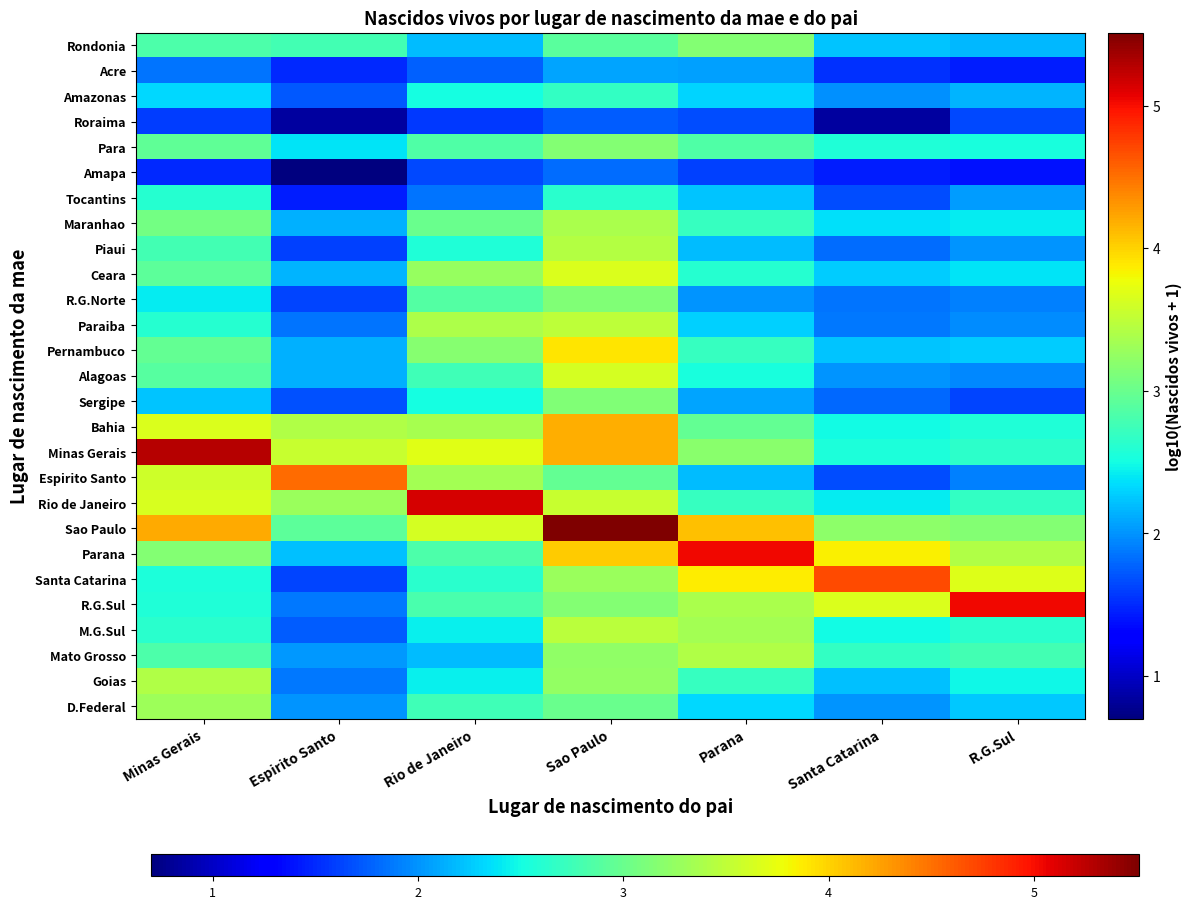

Reading left to right, list all the values displayed in this chart.

Rondonia: Minas Gerais=2.8	Espirito Santo=2.8	Rio de Janeiro=2.2	Sao Paulo=2.9	Parana=3.1	Santa Catarina=2.2	R.G.Sul=2.2
Acre: Minas Gerais=1.9	Espirito Santo=1.5	Rio de Janeiro=1.8	Sao Paulo=2.1	Parana=2.1	Santa Catarina=1.5	R.G.Sul=1.4
Amazonas: Minas Gerais=2.3	Espirito Santo=1.7	Rio de Janeiro=2.5	Sao Paulo=2.7	Parana=2.3	Santa Catarina=2.0	R.G.Sul=2.1
Roraima: Minas Gerais=1.6	Espirito Santo=0.8	Rio de Janeiro=1.6	Sao Paulo=1.7	Parana=1.7	Santa Catarina=0.8	R.G.Sul=1.7
Para: Minas Gerais=3.0	Espirito Santo=2.4	Rio de Janeiro=2.8	Sao Paulo=3.1	Parana=2.9	Santa Catarina=2.6	R.G.Sul=2.5
Amapa: Minas Gerais=1.5	Espirito Santo=0.7	Rio de Janeiro=1.6	Sao Paulo=1.8	Parana=1.6	Santa Catarina=1.4	R.G.Sul=1.4
Tocantins: Minas Gerais=2.6	Espirito Santo=1.4	Rio de Janeiro=1.9	Sao Paulo=2.6	Parana=2.2	Santa Catarina=1.7	R.G.Sul=2.0
Maranhao: Minas Gerais=3.1	Espirito Santo=2.1	Rio de Janeiro=3.0	Sao Paulo=3.4	Parana=2.7	Santa Catarina=2.4	R.G.Sul=2.4
Piaui: Minas Gerais=2.8	Espirito Santo=1.6	Rio de Janeiro=2.6	Sao Paulo=3.4	Parana=2.2	Santa Catarina=1.8	R.G.Sul=2.0
Ceara: Minas Gerais=2.9	Espirito Santo=2.1	Rio de Janeiro=3.3	Sao Paulo=3.7	Parana=2.6	Santa Catarina=2.3	R.G.Sul=2.4
R.G.Norte: Minas Gerais=2.4	Espirito Santo=1.6	Rio de Janeiro=2.9	Sao Paulo=3.1	Parana=2.0	Santa Catarina=1.9	R.G.Sul=1.9
Paraiba: Minas Gerais=2.6	Espirito Santo=1.9	Rio de Janeiro=3.4	Sao Paulo=3.5	Parana=2.3	Santa Catarina=1.9	R.G.Sul=2.0
Pernambuco: Minas Gerais=3.0	Espirito Santo=2.1	Rio de Janeiro=3.2	Sao Paulo=3.9	Parana=2.7	Santa Catarina=2.2	R.G.Sul=2.3
Alagoas: Minas Gerais=2.9	Espirito Santo=2.1	Rio de Janeiro=2.8	Sao Paulo=3.6	Parana=2.5	Santa Catarina=2.0	R.G.Sul=1.9
Sergipe: Minas Gerais=2.2	Espirito Santo=1.7	Rio de Janeiro=2.5	Sao Paulo=3.1	Parana=2.1	Santa Catarina=1.8	R.G.Sul=1.6
Bahia: Minas Gerais=3.7	Espirito Santo=3.4	Rio de Janeiro=3.4	Sao Paulo=4.2	Parana=3.0	Santa Catarina=2.5	R.G.Sul=2.6
Minas Gerais: Minas Gerais=5.3	Espirito Santo=3.6	Rio de Janeiro=3.7	Sao Paulo=4.2	Parana=3.2	Santa Catarina=2.6	R.G.Sul=2.6
Espirito Santo: Minas Gerais=3.6	Espirito Santo=4.5	Rio de Janeiro=3.3	Sao Paulo=3.0	Parana=2.2	Santa Catarina=1.7	R.G.Sul=1.9
Rio de Janeiro: Minas Gerais=3.6	Espirito Santo=3.3	Rio de Janeiro=5.1	Sao Paulo=3.5	Parana=2.7	Santa Catarina=2.4	R.G.Sul=2.7
Sao Paulo: Minas Gerais=4.2	Espirito Santo=2.9	Rio de Janeiro=3.6	Sao Paulo=5.5	Parana=4.1	Santa Catarina=3.2	R.G.Sul=3.2
Parana: Minas Gerais=3.2	Espirito Santo=2.2	Rio de Janeiro=2.8	Sao Paulo=4.0	Parana=5.0	Santa Catarina=3.8	R.G.Sul=3.4
Santa Catarina: Minas Gerais=2.6	Espirito Santo=1.6	Rio de Janeiro=2.6	Sao Paulo=3.3	Parana=3.9	Santa Catarina=4.7	R.G.Sul=3.7
R.G.Sul: Minas Gerais=2.6	Espirito Santo=1.9	Rio de Janeiro=2.8	Sao Paulo=3.2	Parana=3.4	Santa Catarina=3.7	R.G.Sul=5.0
M.G.Sul: Minas Gerais=2.6	Espirito Santo=1.7	Rio de Janeiro=2.4	Sao Paulo=3.5	Parana=3.3	Santa Catarina=2.5	R.G.Sul=2.6
Mato Grosso: Minas Gerais=2.8	Espirito Santo=2.0	Rio de Janeiro=2.2	Sao Paulo=3.2	Parana=3.4	Santa Catarina=2.7	R.G.Sul=2.8
Goias: Minas Gerais=3.4	Espirito Santo=1.9	Rio de Janeiro=2.4	Sao Paulo=3.3	Parana=2.7	Santa Catarina=2.2	R.G.Sul=2.5
D.Federal: Minas Gerais=3.3	Espirito Santo=2.0	Rio de Janeiro=2.8	Sao Paulo=3.0	Parana=2.3	Santa Catarina=2.0	R.G.Sul=2.2